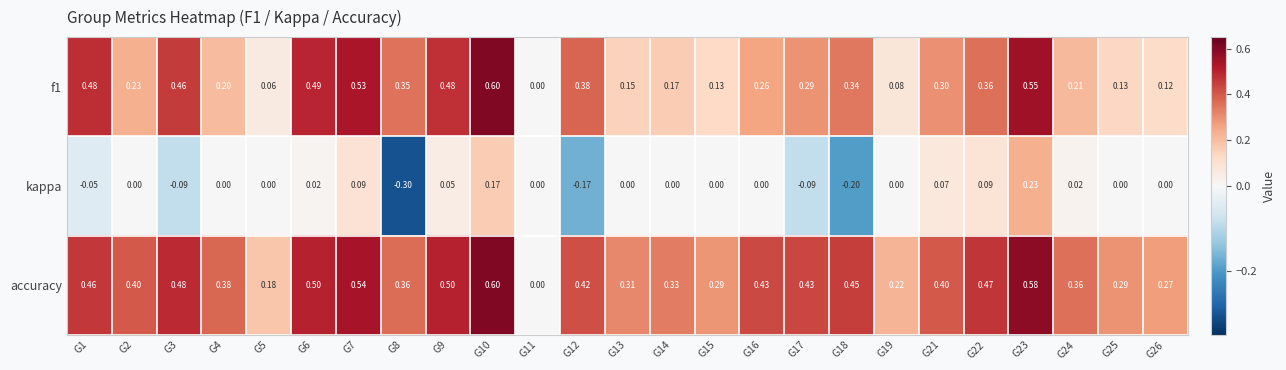

What is the maximum value shown in the chart?

0.6